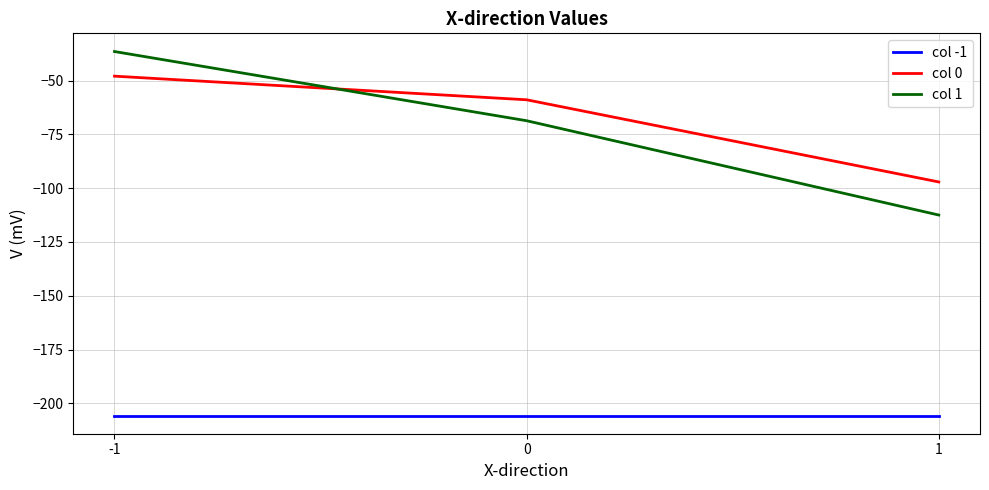

What is the total value across all series at 1?

-415.3